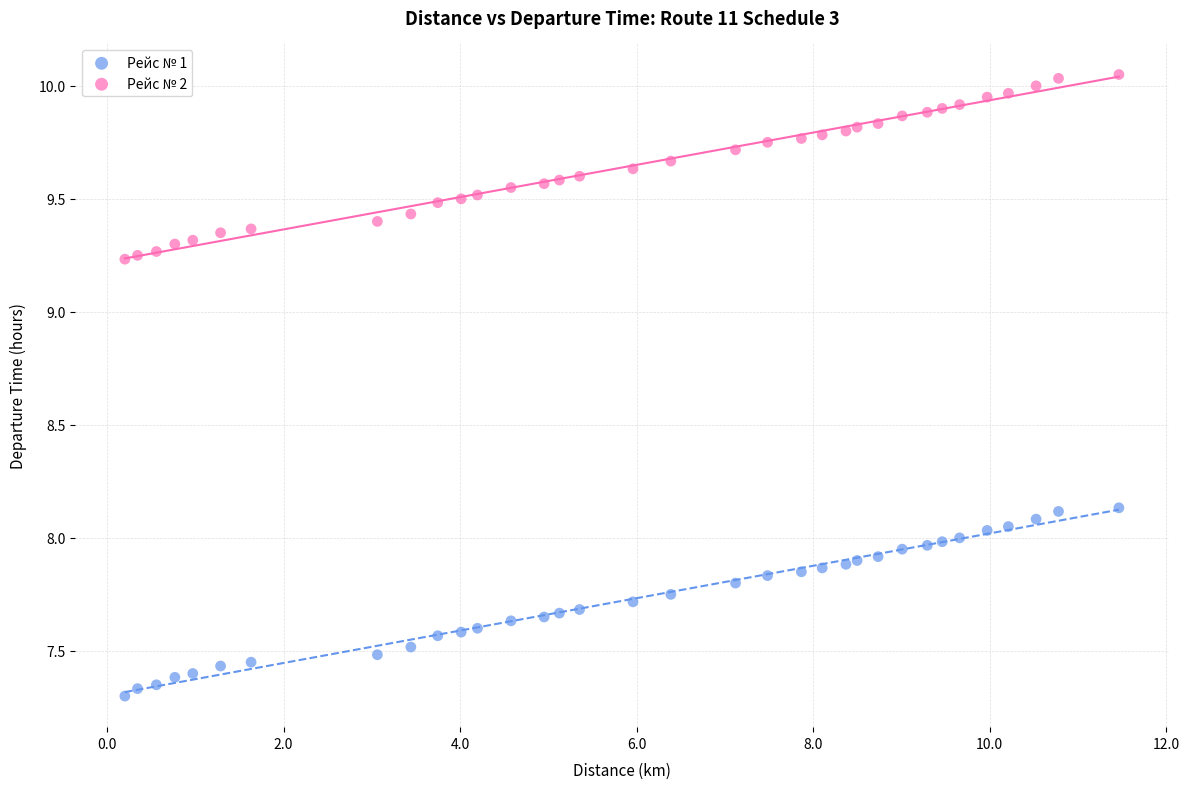

What is the X range (max minus min) for the scatter plot?

11.3